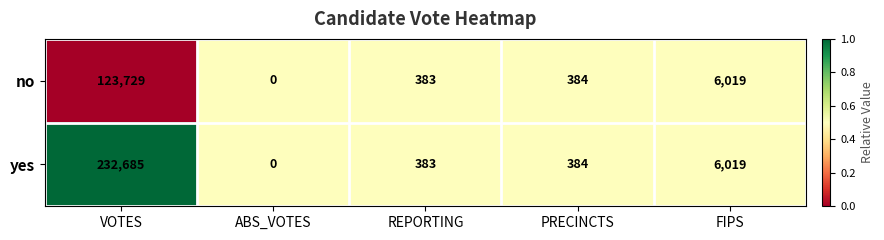

Which label corresponds to the largest value in the chart?

VOTES